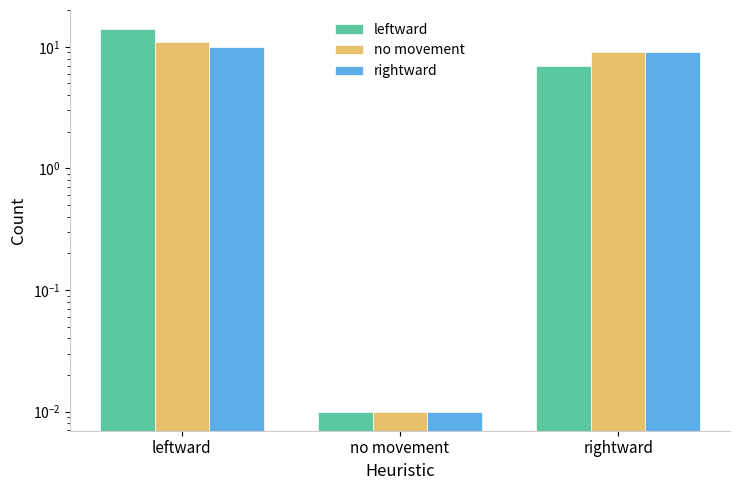

How many distinct data groups are displayed?

3